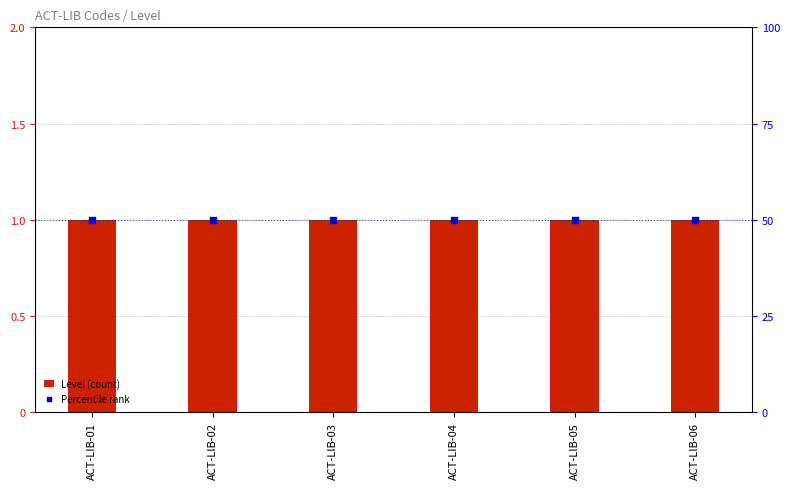

What is the total value across all series at ACT-LIB-05?

51